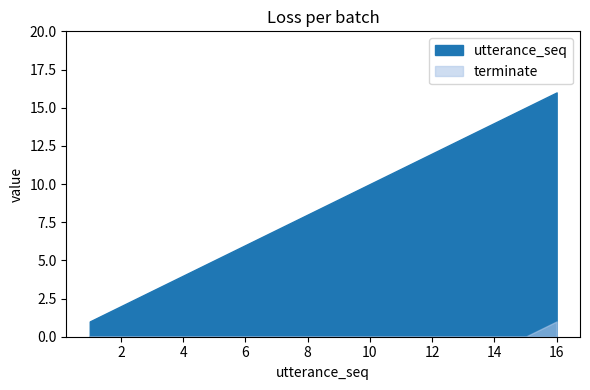

True or false: terminate and utterance_seq intersect in this chart.

False